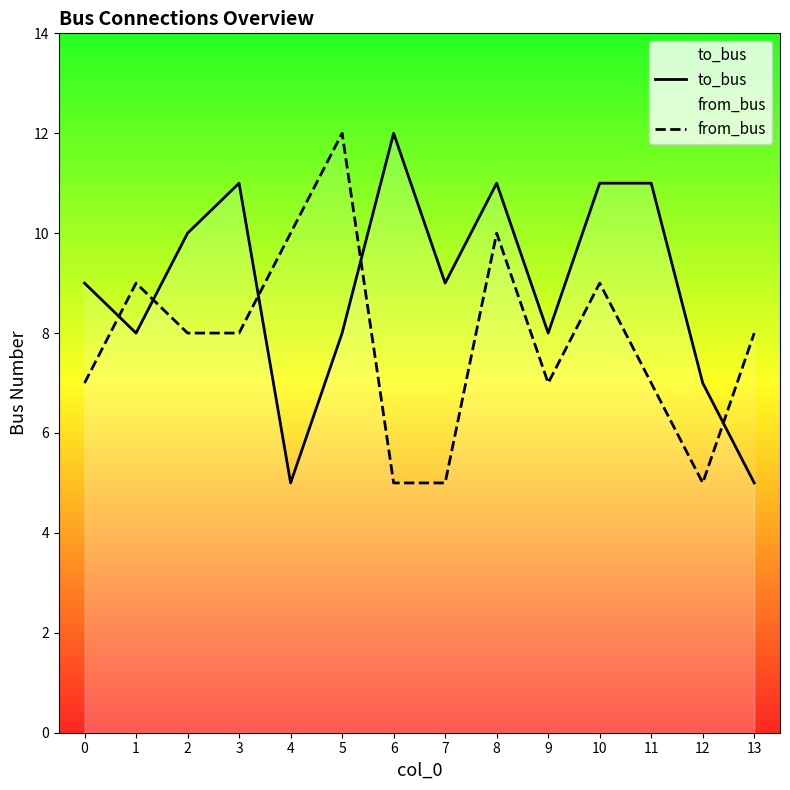

What is the lowest value of the from_bus series?

5